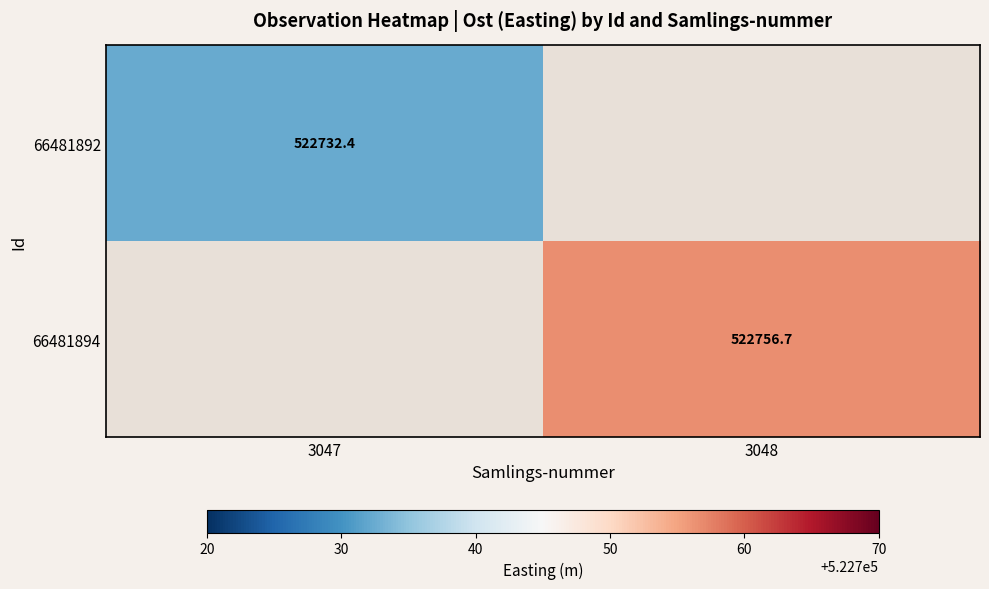

Is the value of 66481894 at 3048 greater than the value of 66481892 at 3047?

Yes